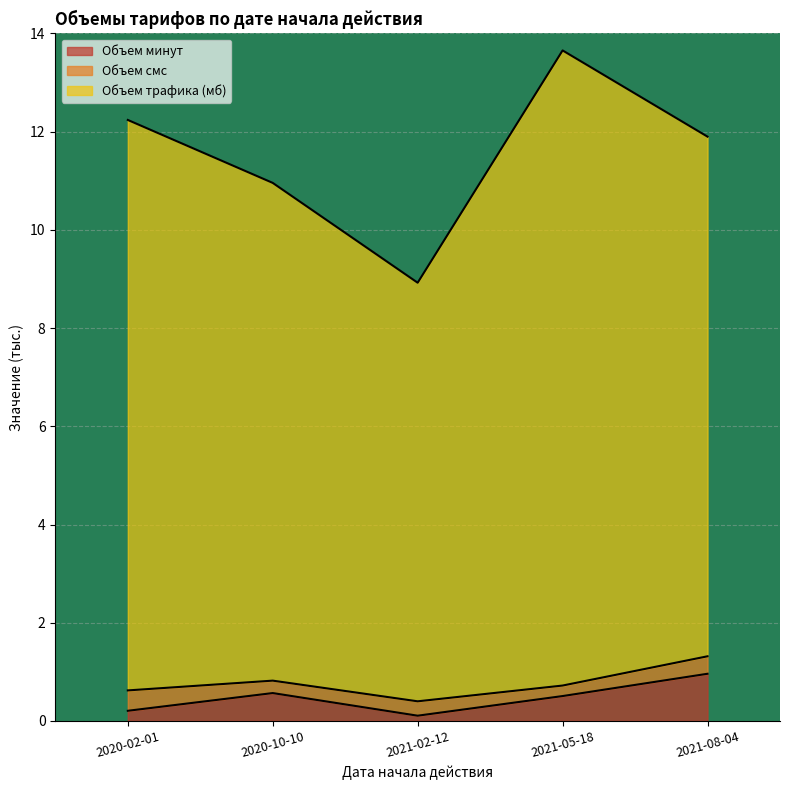

What is the difference between the maximum and second lowest values in the Объем трафика (мб) series?

2.7